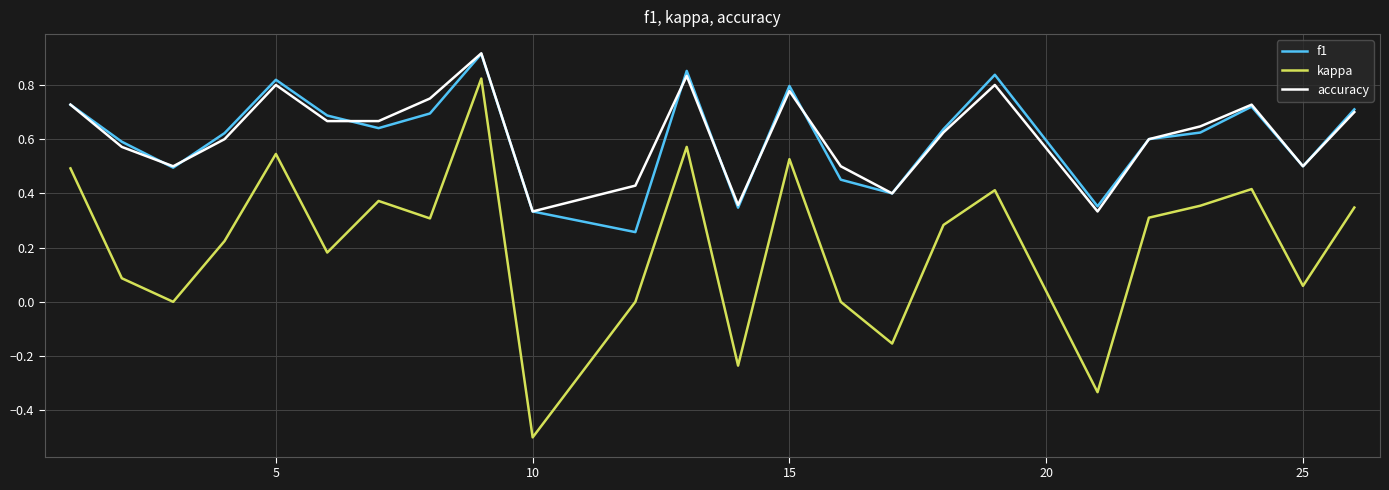

True or false: kappa and f1 cross at least once.

False